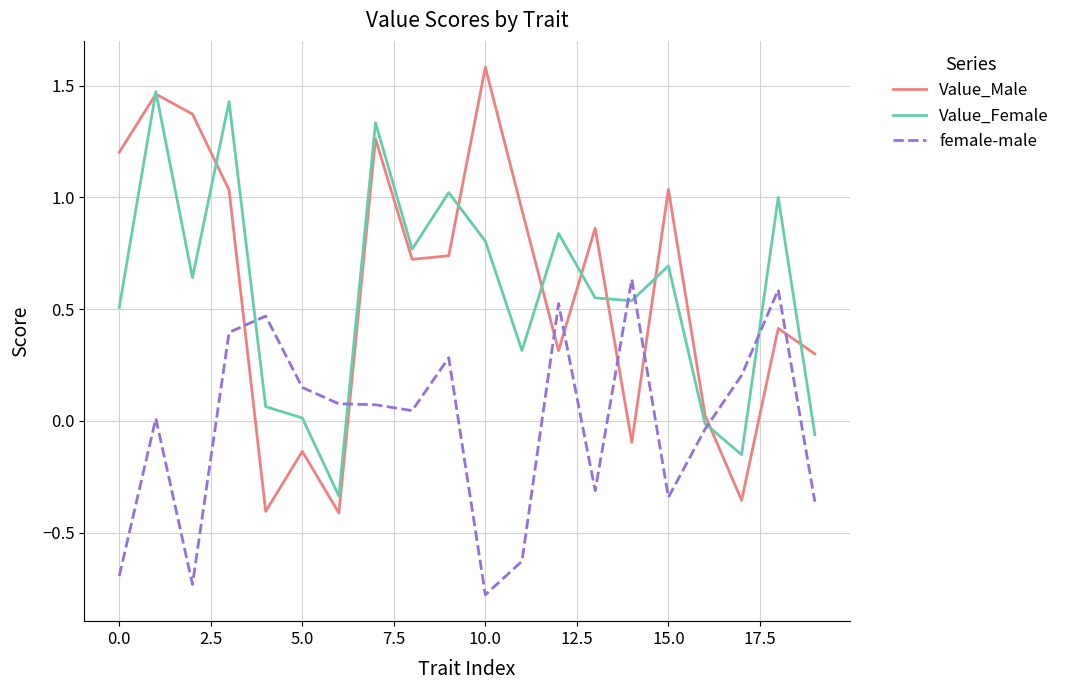

How many values in Value_Female are below zero?

4